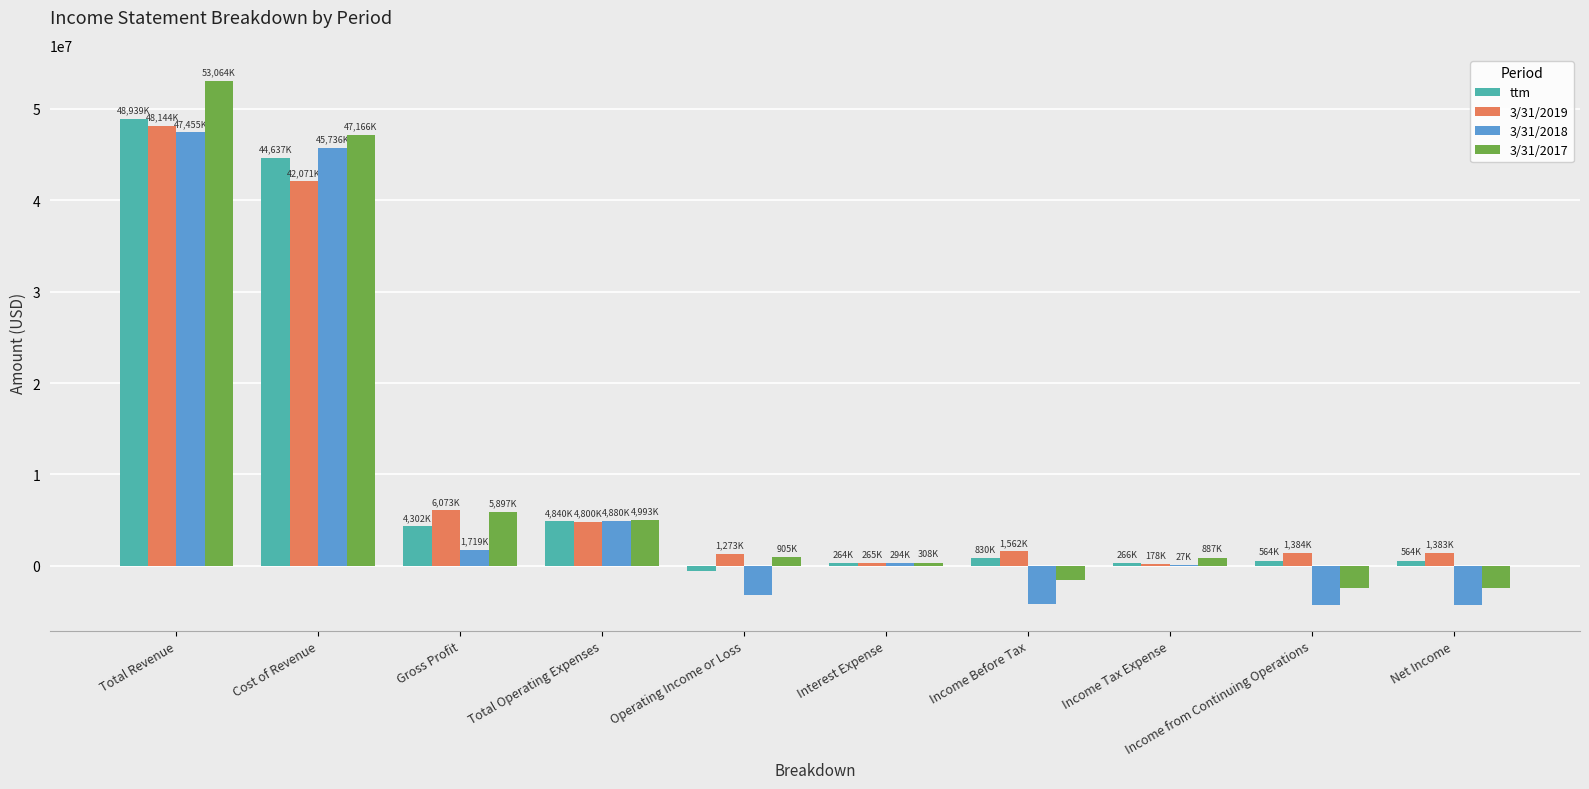

Where is ttm nearest to the value 24200500?

Total Operating Expenses